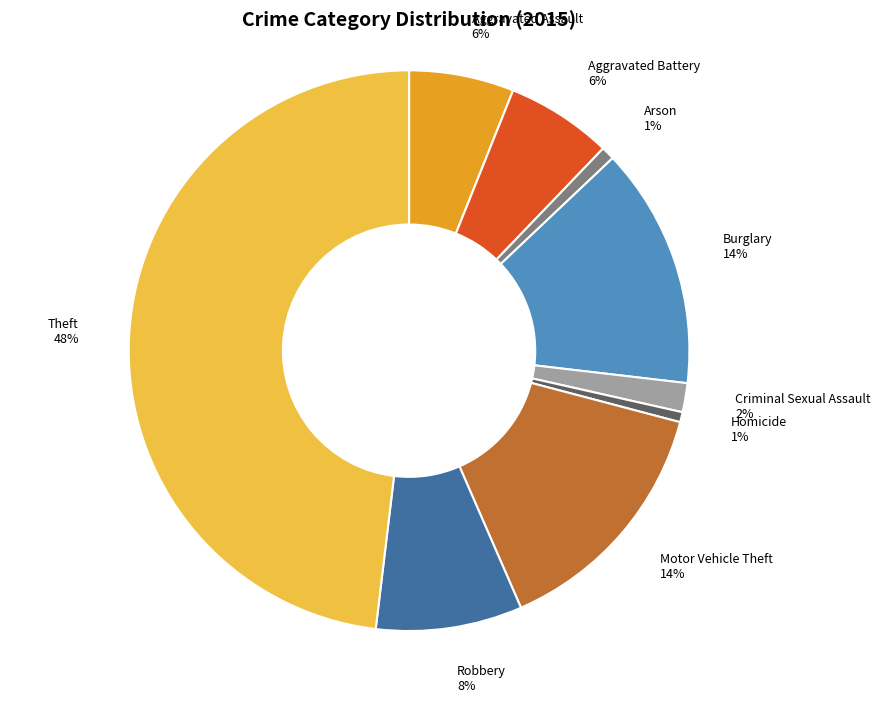

To the nearest percent, what portion does Aggravated Battery 6% represent?

6%